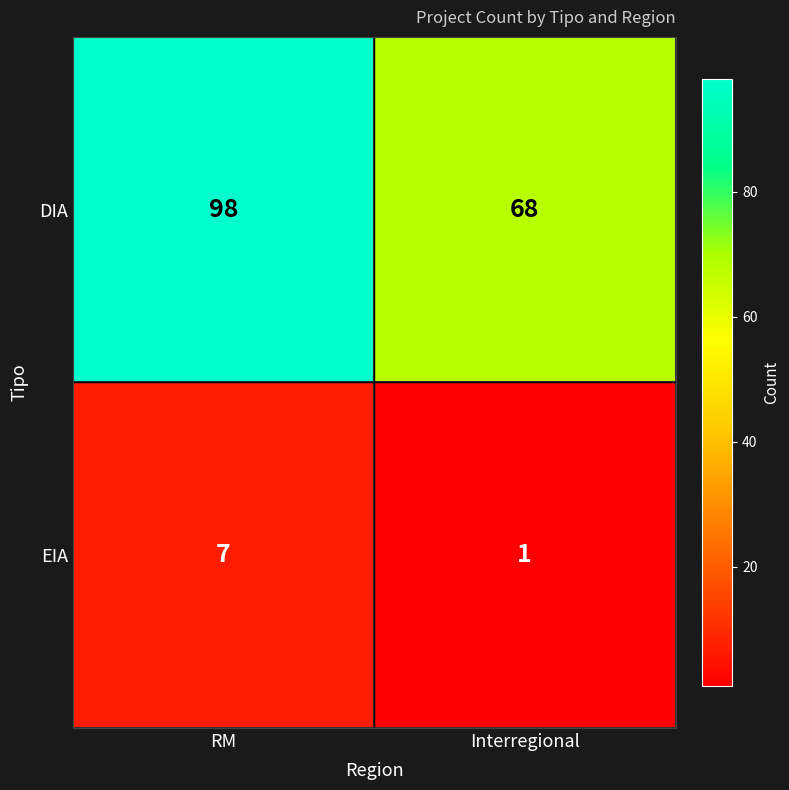

What is the difference between the DIA values at Interregional and RM?

30